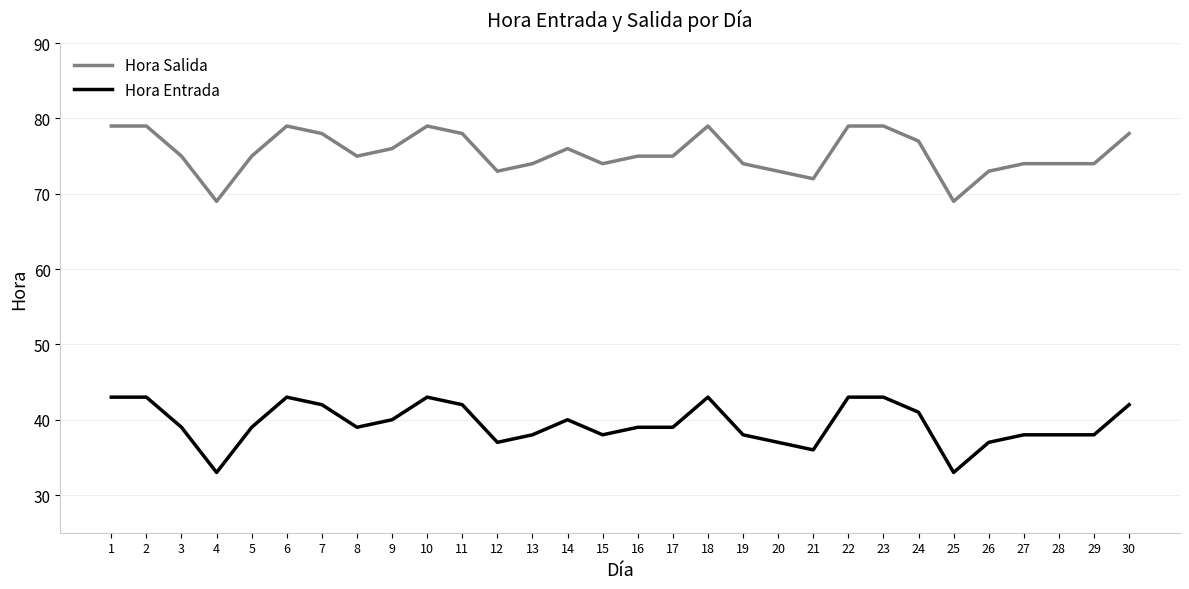

At how many categories does at least one series exceed 51?

30